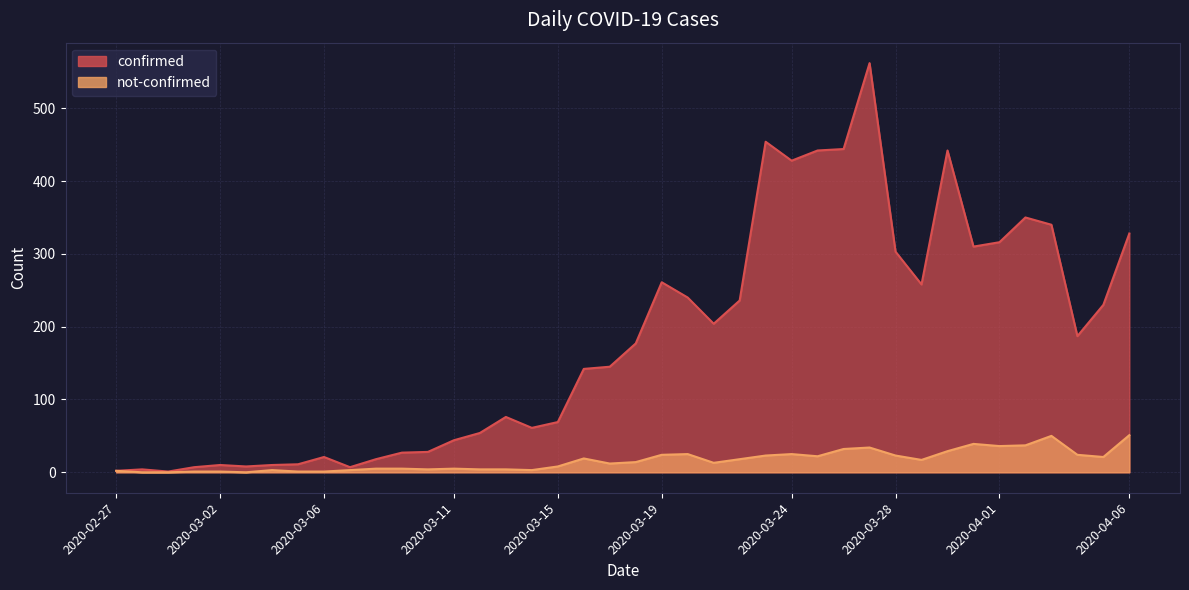

Rank the series by their maximum value, from lowest to highest.

not-confirmed, confirmed